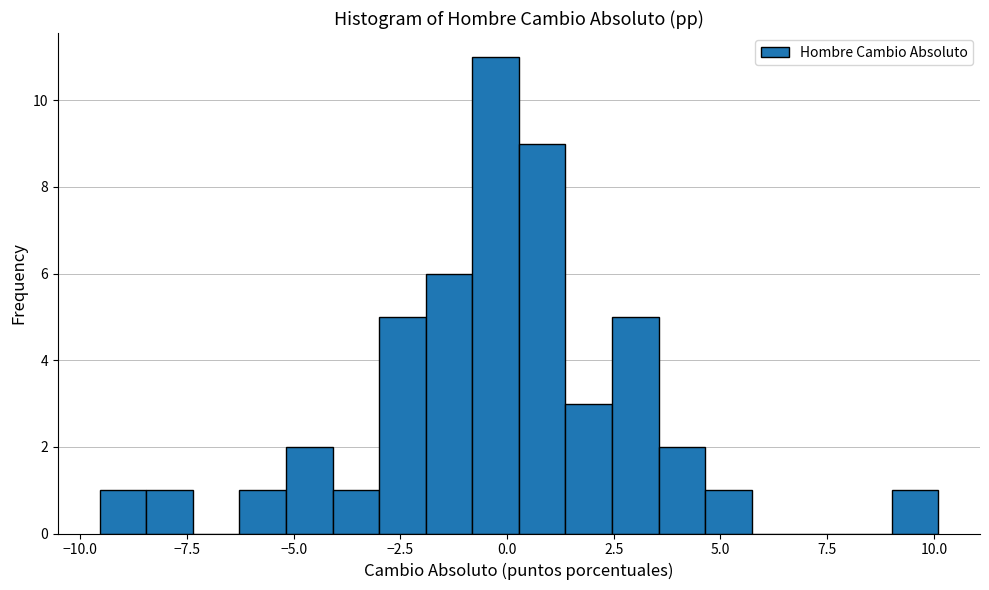

Read against the x-axis, roughly where is the centre of the tallest bar?

-0.5